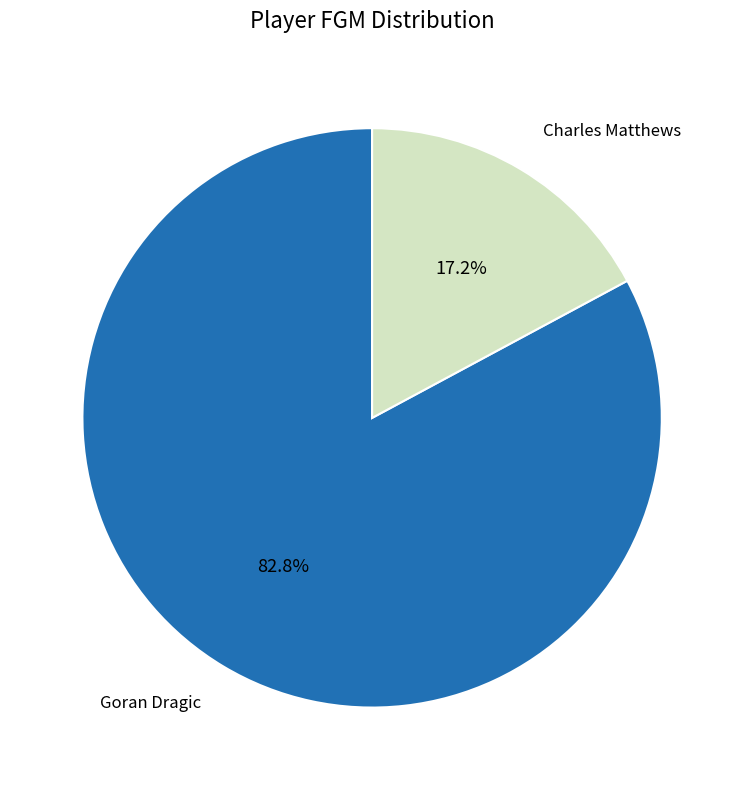

Does any single category account for the majority?

Yes